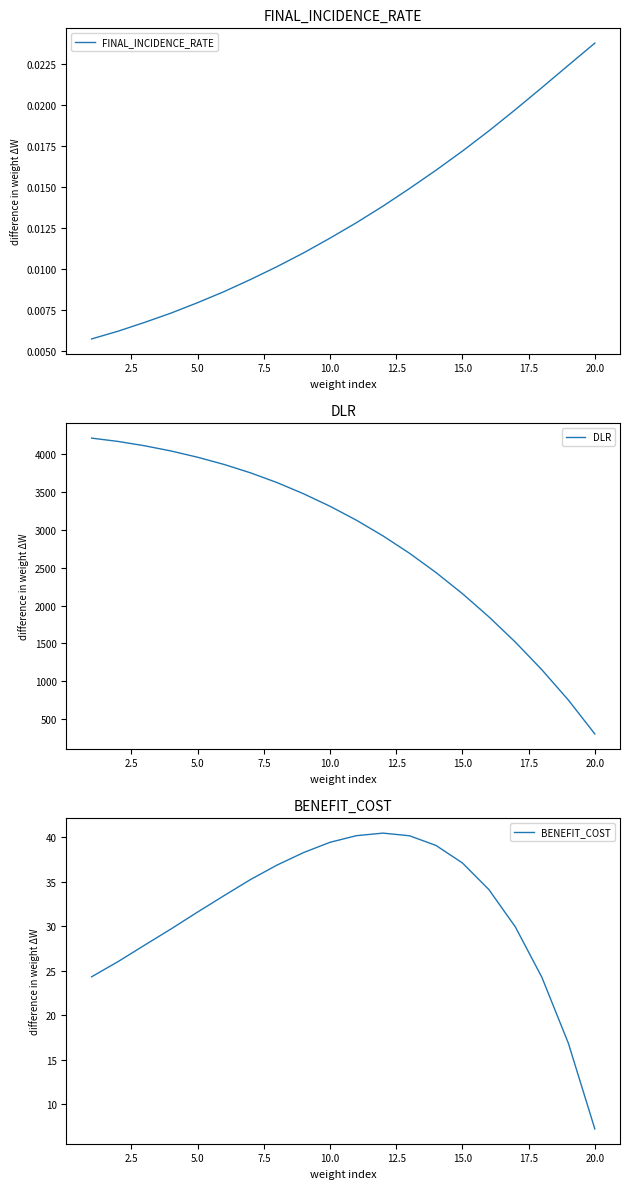

Which series has the largest range (max minus min)?

DLR